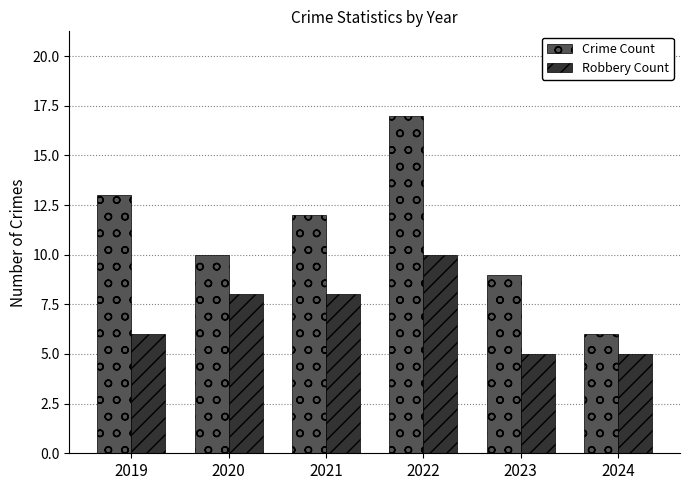

What are all the series names shown in the legend?

Crime Count, Robbery Count